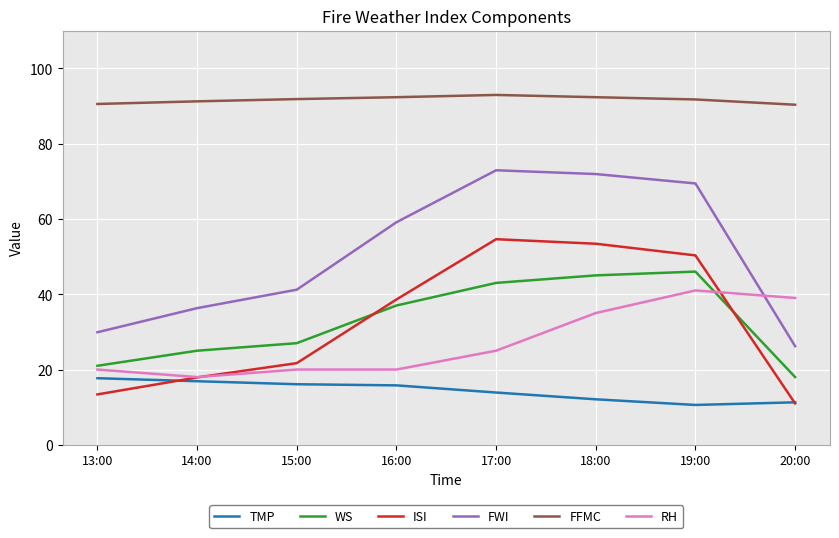

Which series has the largest total across all categories?

FFMC